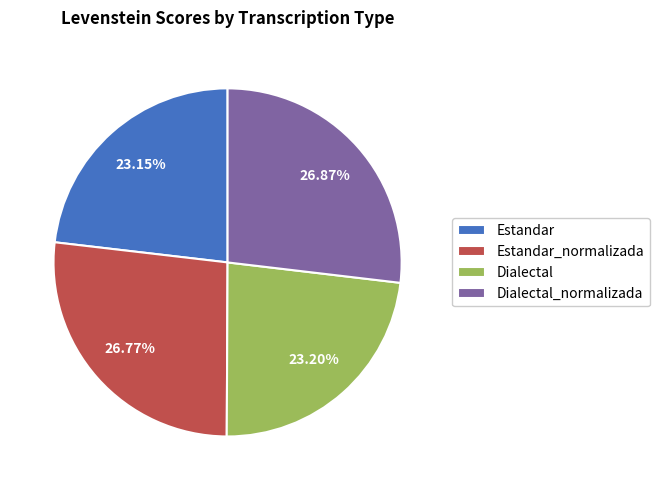

Is it true that Estandar is 37% of the pie?

False